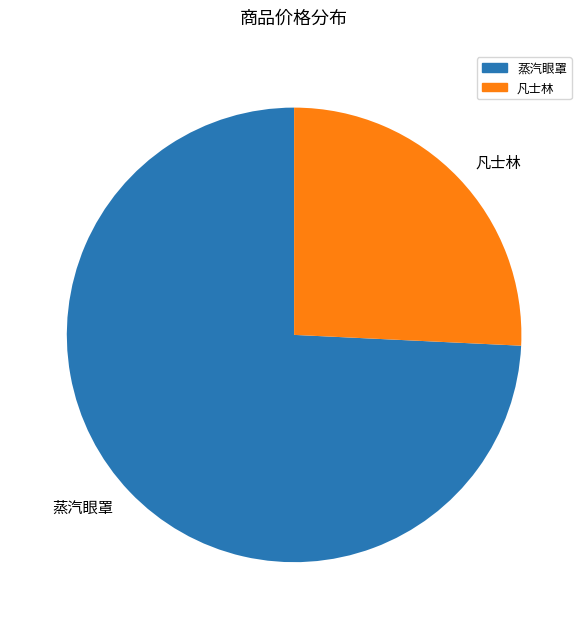

How many segments does this pie chart have?

2